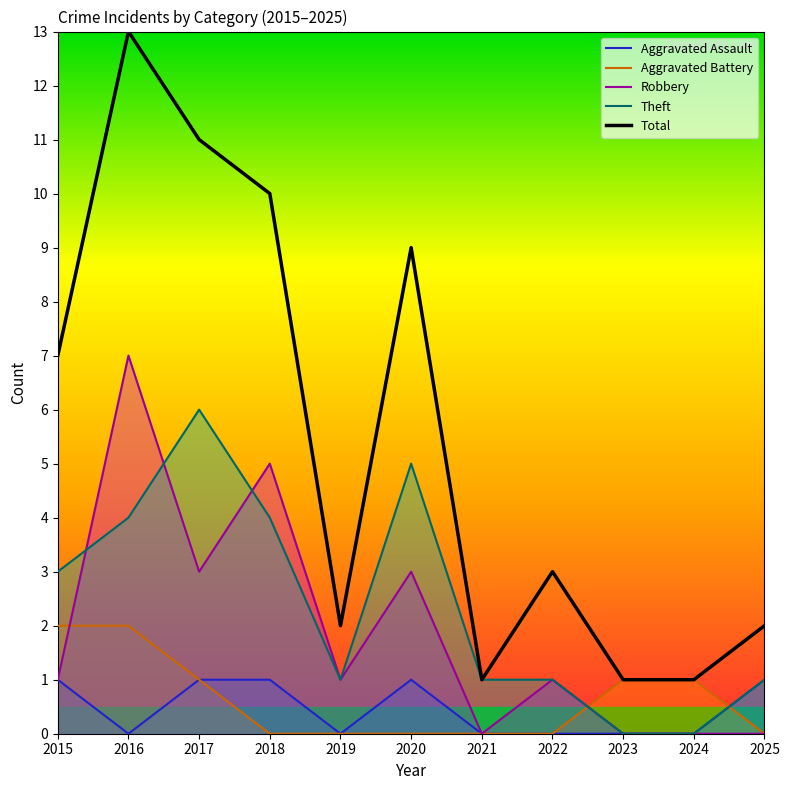

What is the maximum value for Aggravated Assault?

1